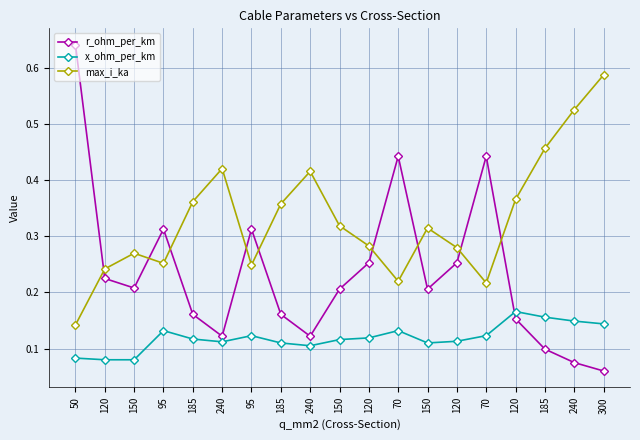

Count the number of data series in this chart.

3